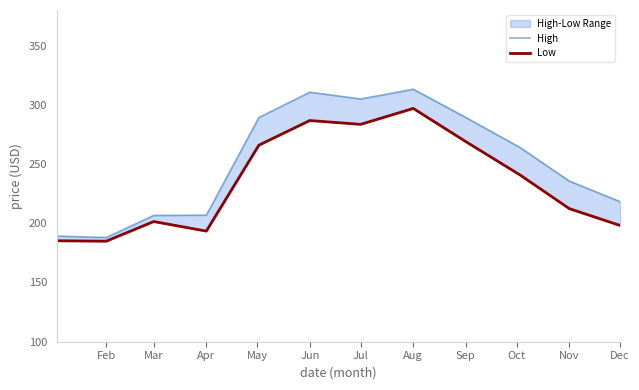

List the series in order of their peak value, highest first.

High, Low